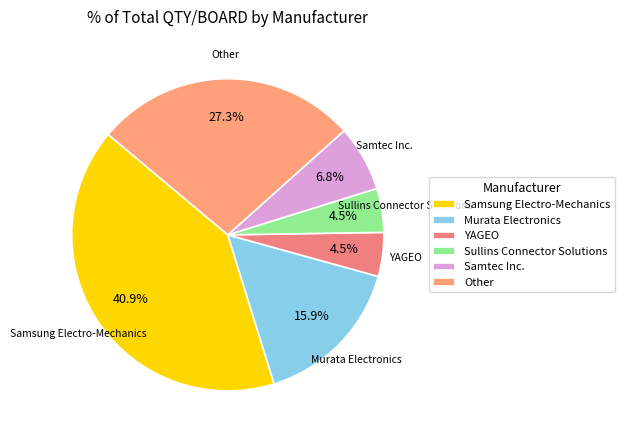

Approximately how many times larger is the value at Samsung Electro-Mechanics compared to Samtec Inc.?

6.0